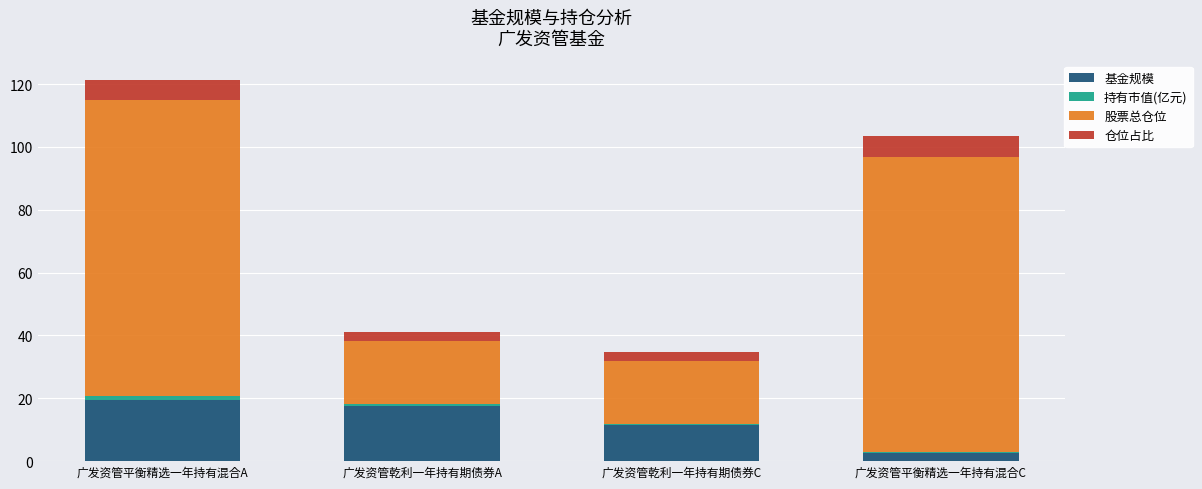

At which category is the sum across all series the highest?

广发资管平衡精选一年持有混合A